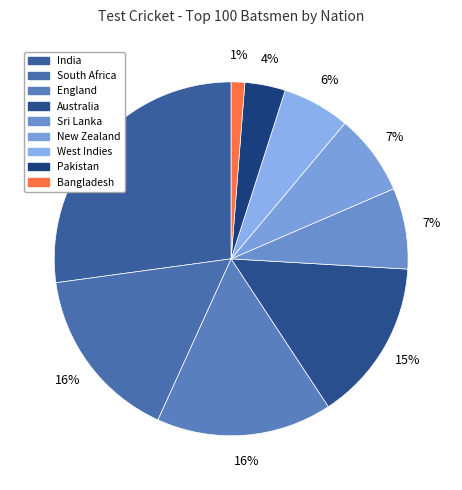

Which slice is the smallest?

Bangladesh